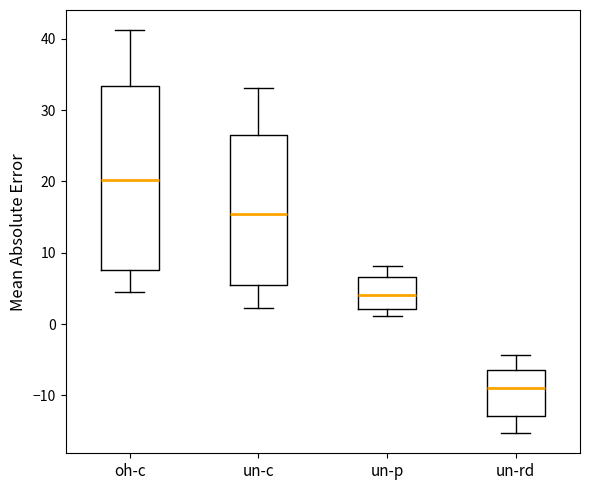

Which box is the tallest, from its lower edge to its upper edge?

oh-c